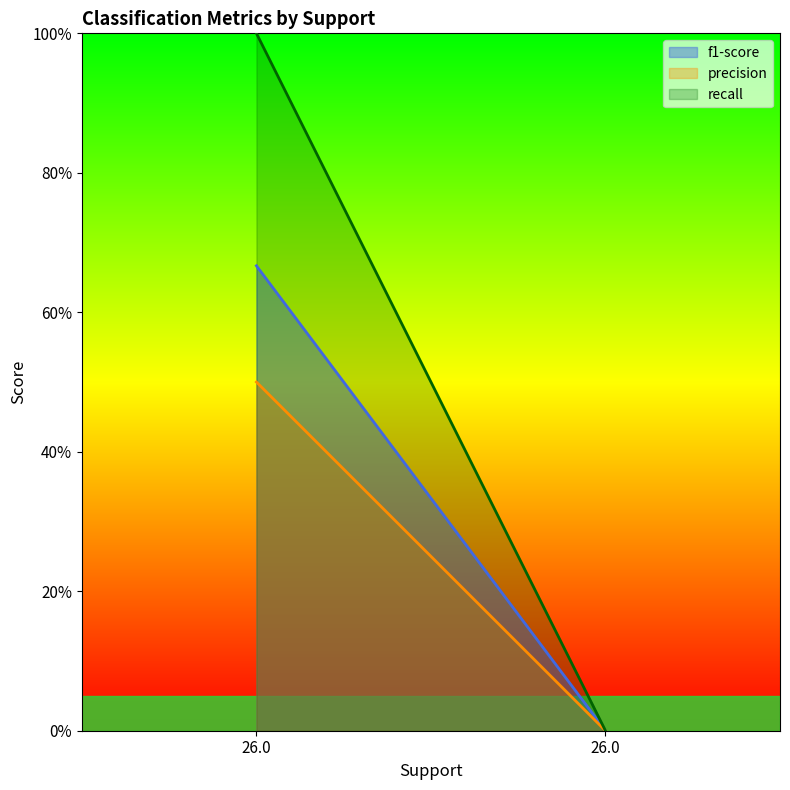

Count the number of data series in this chart.

3